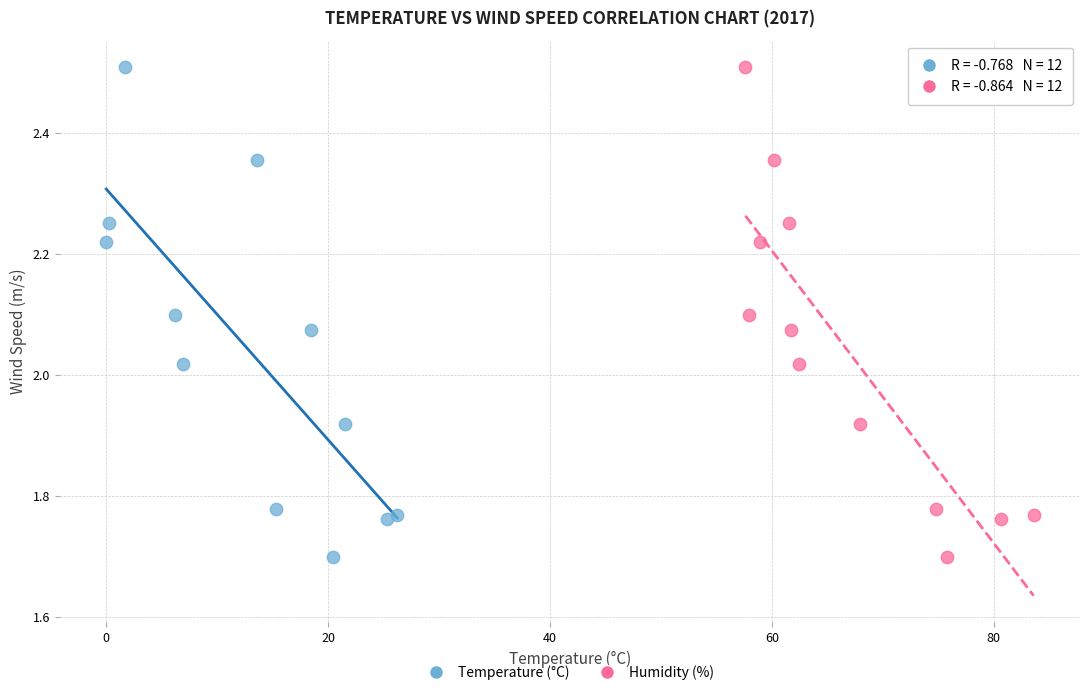

What are all the series names shown in the legend?

Temperature (°C), Humidity (%)